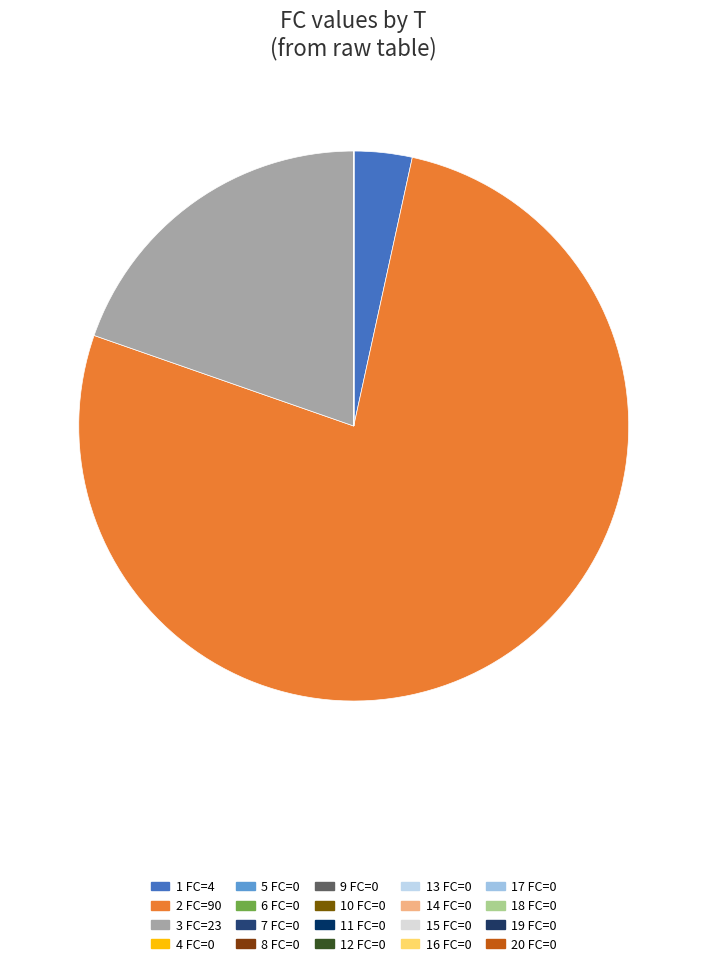

Count the number of slices in the pie.

20